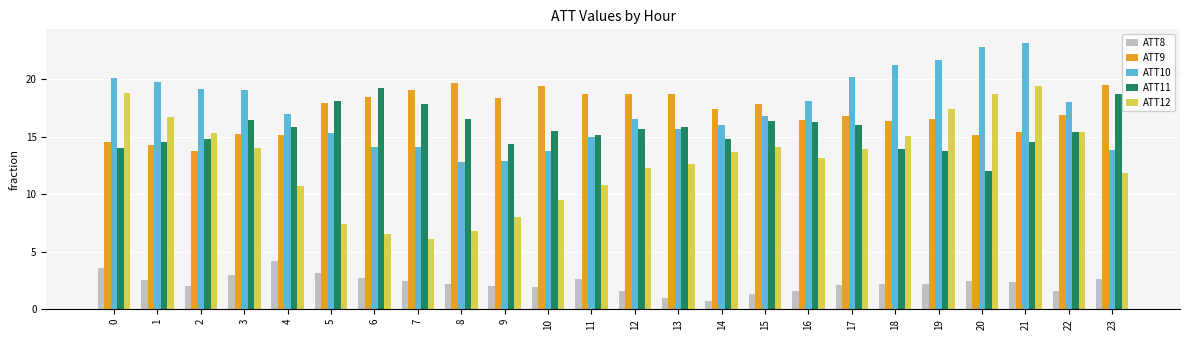

What is the value of the ATT12 bar at the 8th from the left?

6.1